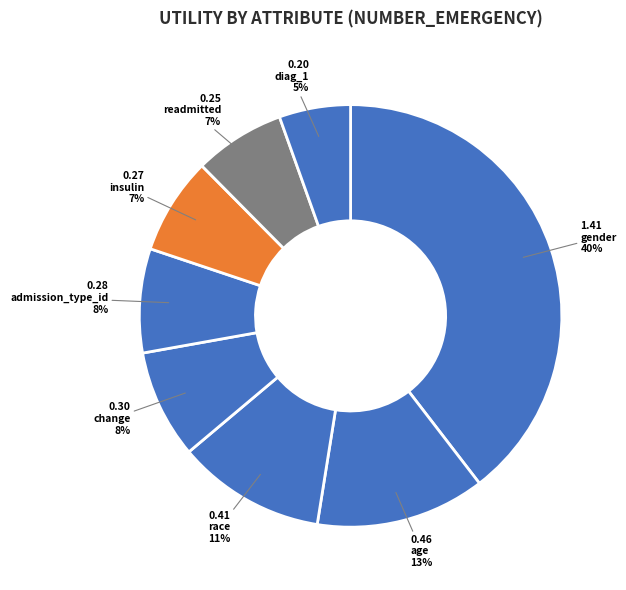

The insulin slice represents 1% of the pie. True or false?

False